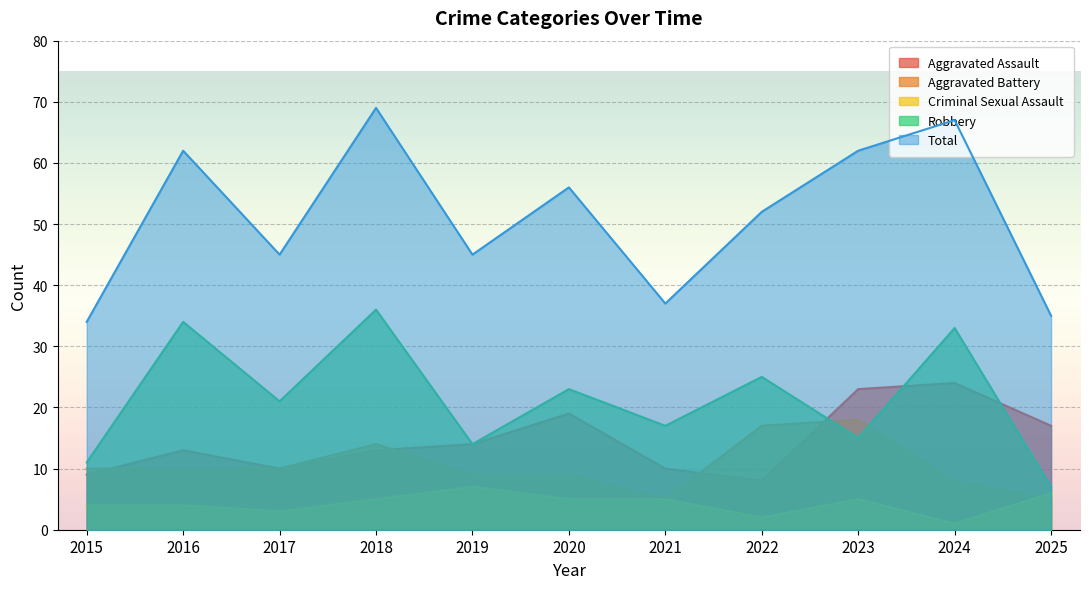

Reading left to right, extract all data points from this chart.

Aggravated Assault: 2015=9	2016=13	2017=10	2018=13	2019=14	2020=19	2021=10	2022=8	2023=23	2024=24	2025=17
Aggravated Battery: 2015=10	2016=10	2017=10	2018=14	2019=9	2020=9	2021=5	2022=17	2023=18	2024=8	2025=5
Criminal Sexual Assault: 2015=4	2016=4	2017=3	2018=5	2019=7	2020=5	2021=5	2022=2	2023=5	2024=1	2025=6
Robbery: 2015=11	2016=34	2017=21	2018=36	2019=14	2020=23	2021=17	2022=25	2023=15	2024=33	2025=7
Total: 2015=34	2016=62	2017=45	2018=69	2019=45	2020=56	2021=37	2022=52	2023=62	2024=67	2025=35